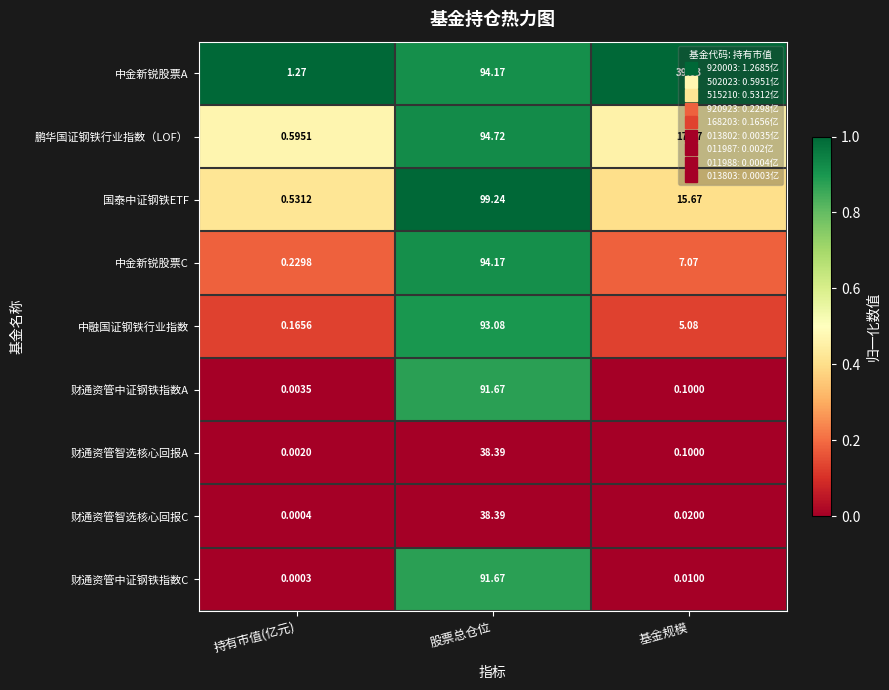

Between 持有市值(亿元) and 股票总仓位, which series saw the biggest shift?

国泰中证钢铁ETF